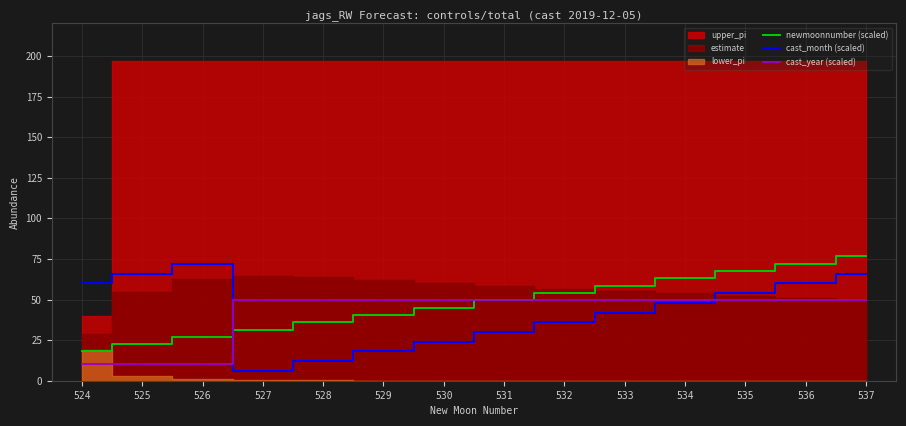

What is the minimum value for cast_month (scaled)?

6.0